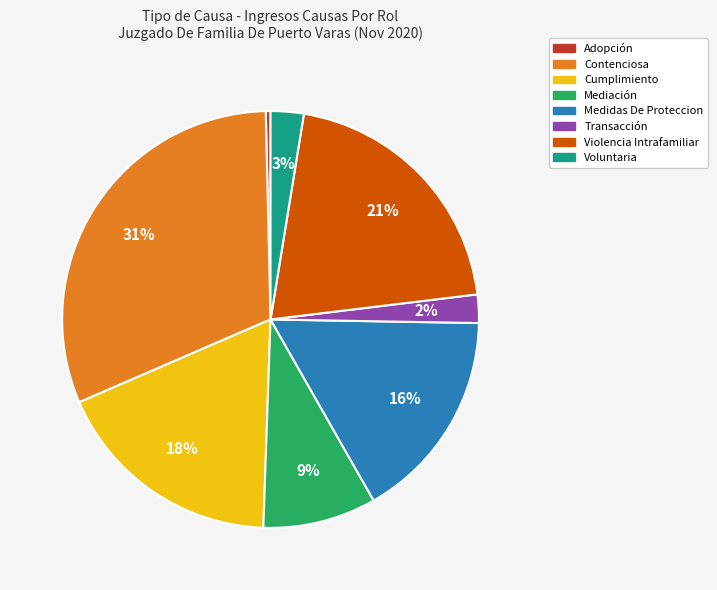

Is Contenciosa the majority of the pie?

No